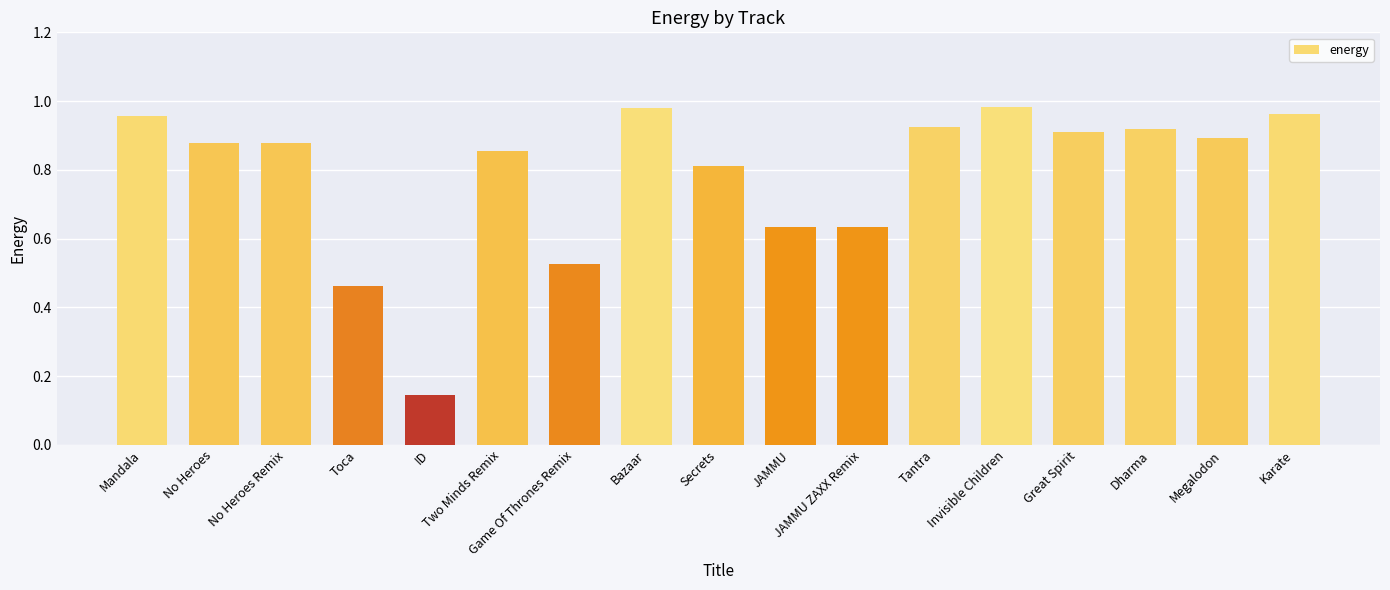

What is the change in value from Two Minds Remix to JAMMU?

-0.2